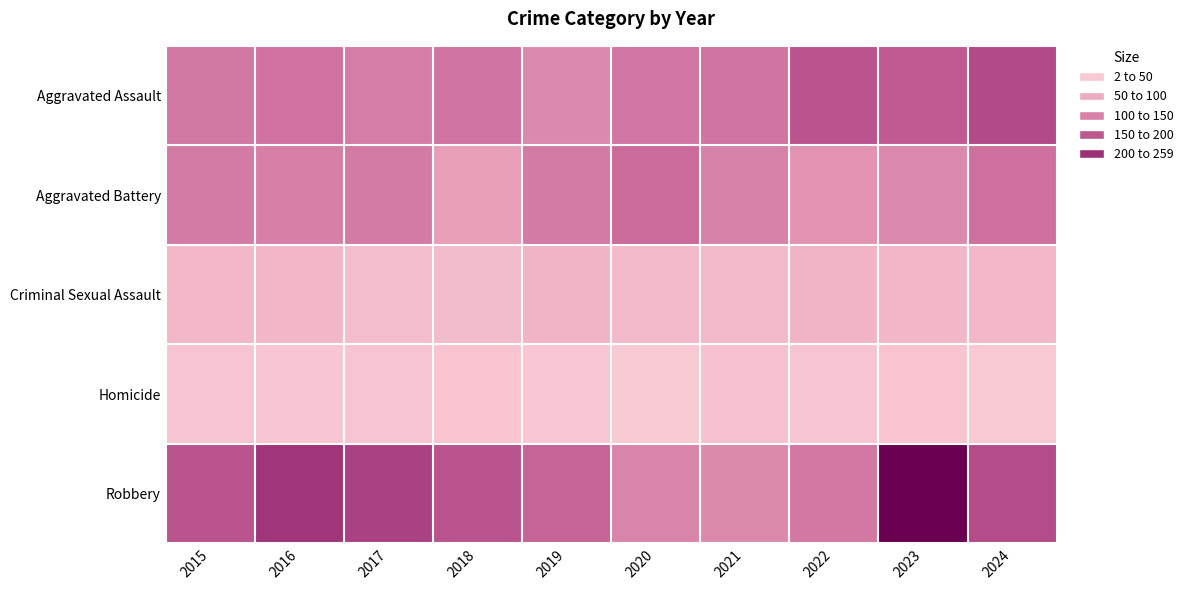

Which series has the largest range (max minus min)?

Robbery